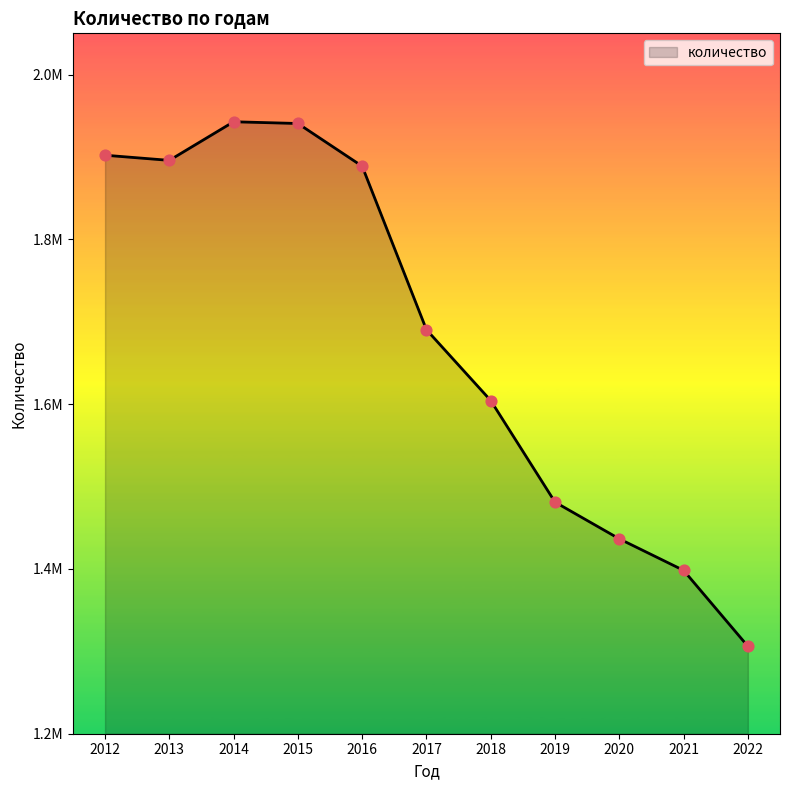

Approximately how many times larger is the value at 2015 compared to 2016?

1.0